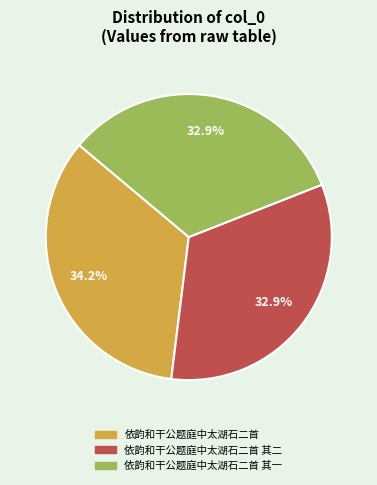

Is there a majority slice in this chart?

No